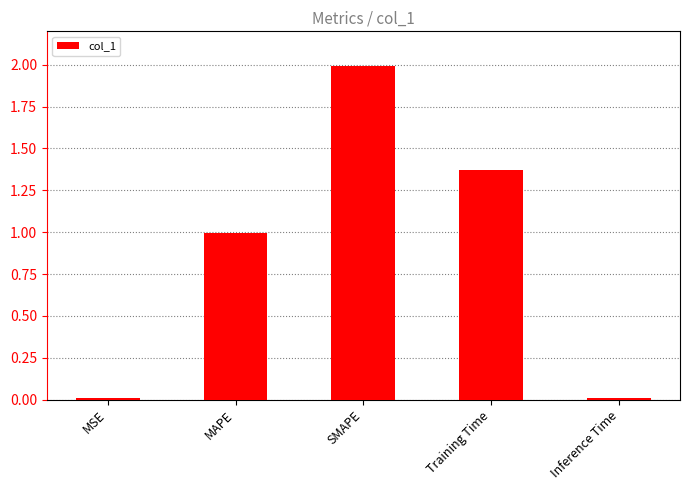

True or false: the data shows 1.0 at MAPE.

True